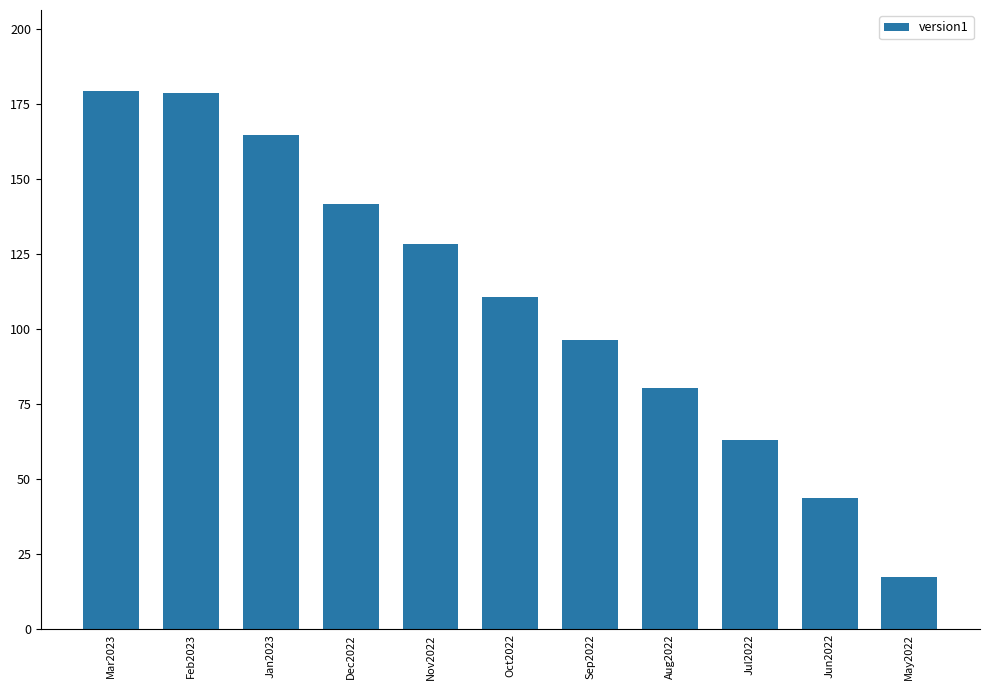

What is the difference between the values at May2022 and Oct2022?

93.3